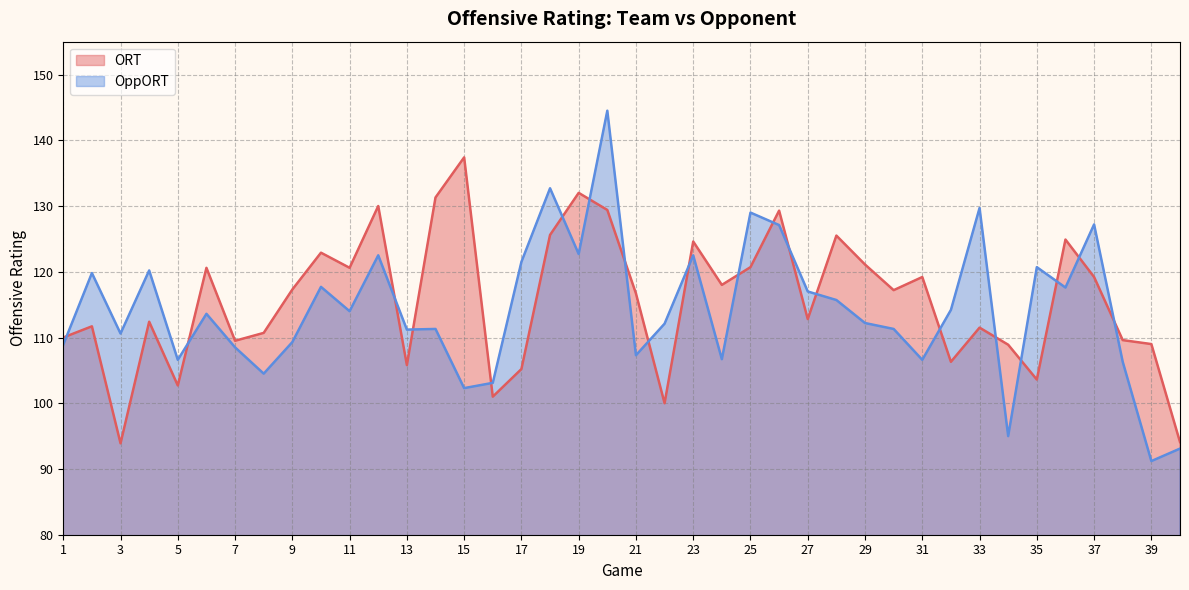

Is the value of OppORT at 33 greater than the value of ORT at 2?

Yes